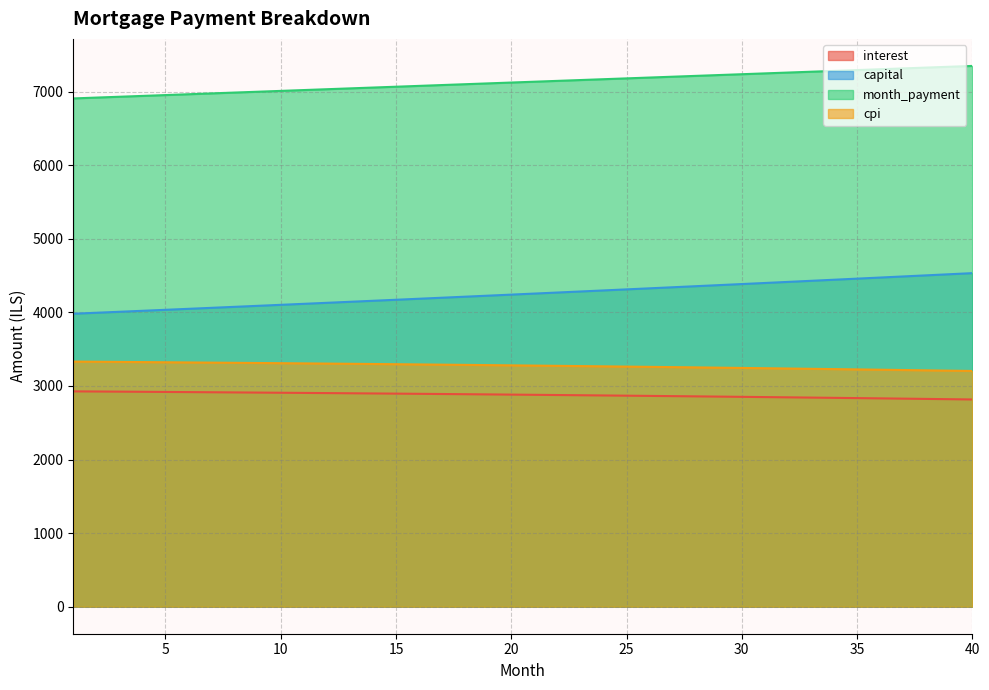

How many lines are shown in the chart?

4